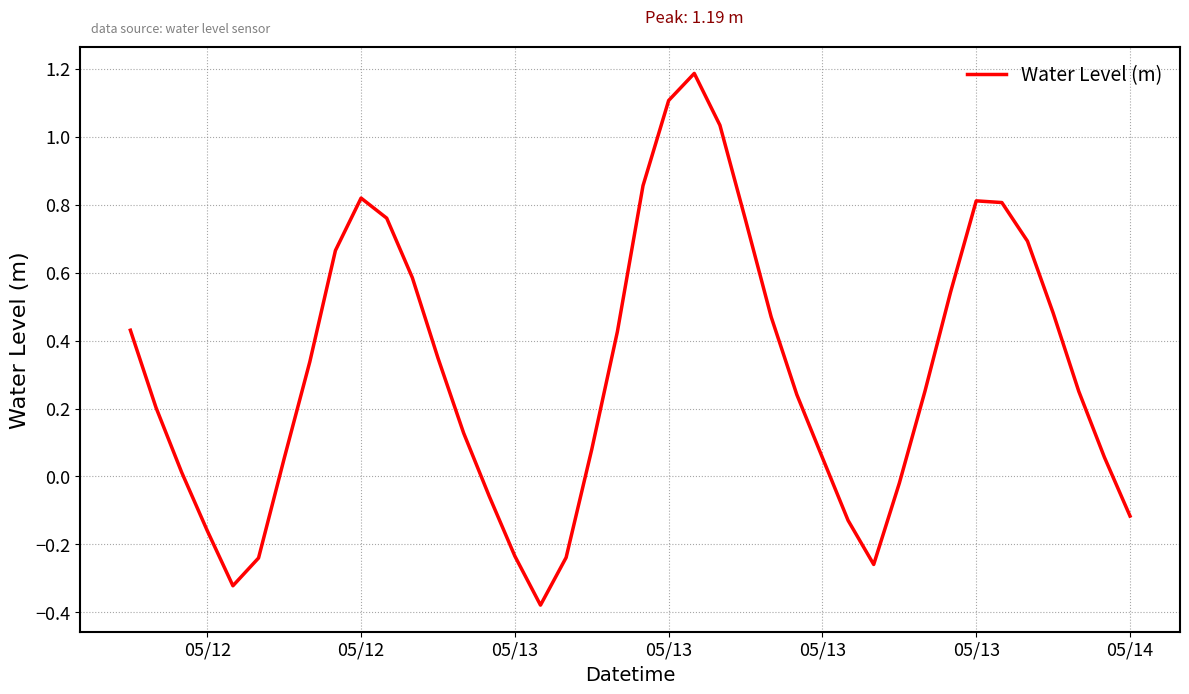

What is the difference between the second highest and minimum values?

1.5